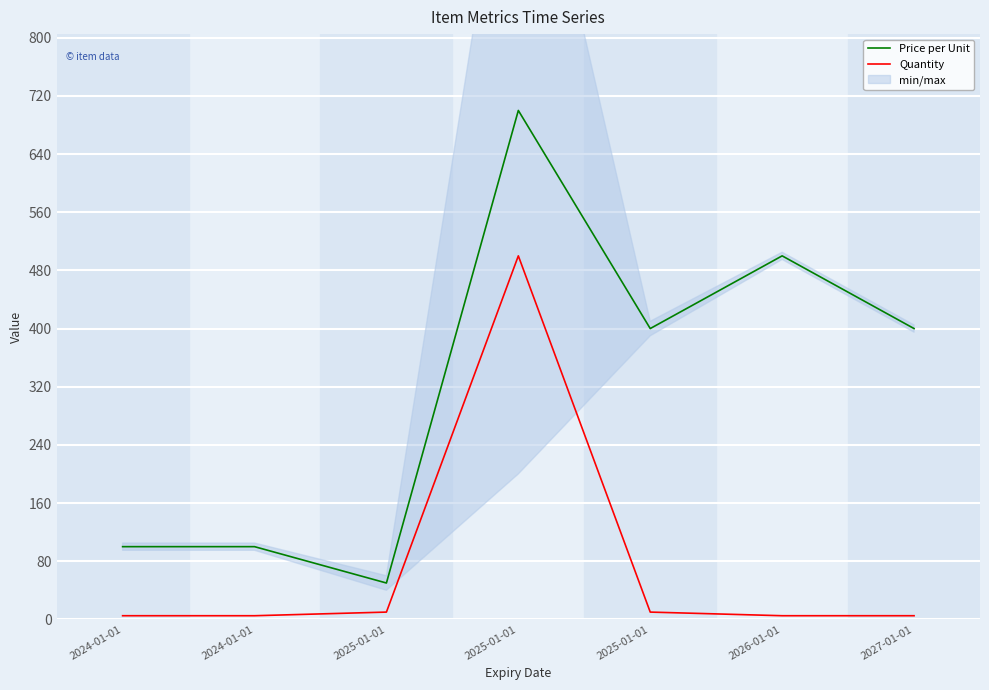

Is this an area chart (filled region under the line)?

No